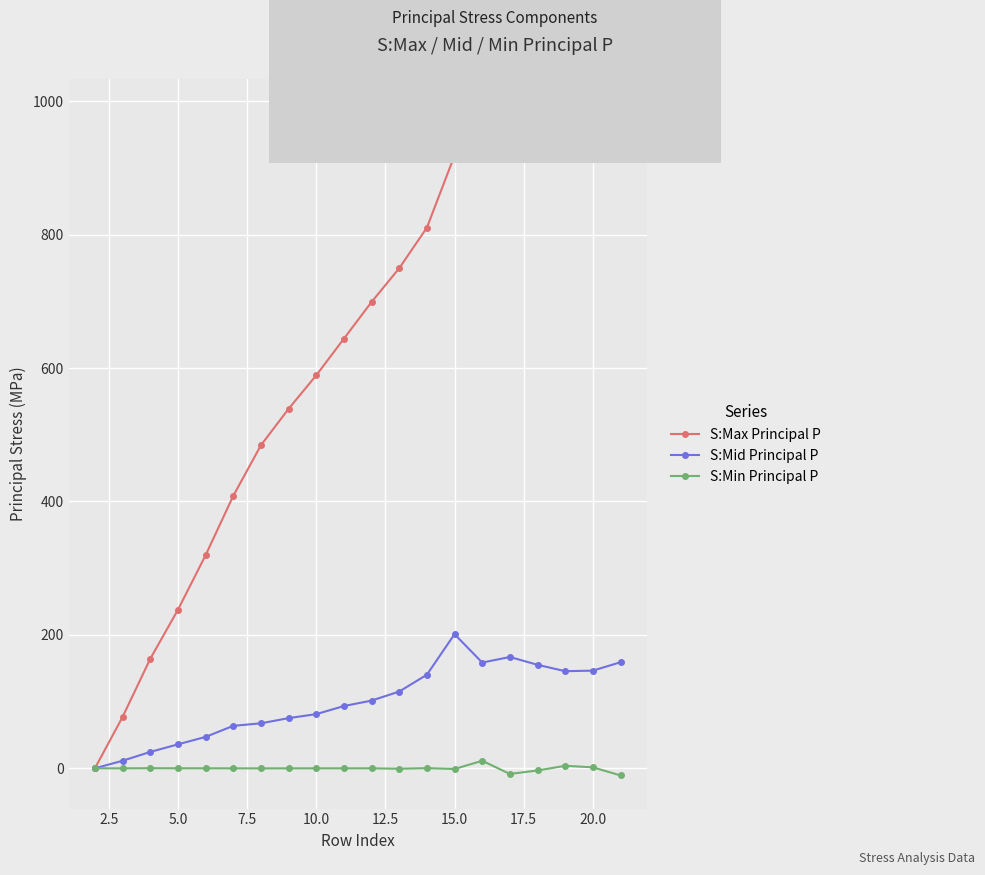

Which series has the largest range (max minus min)?

S:Max Principal P